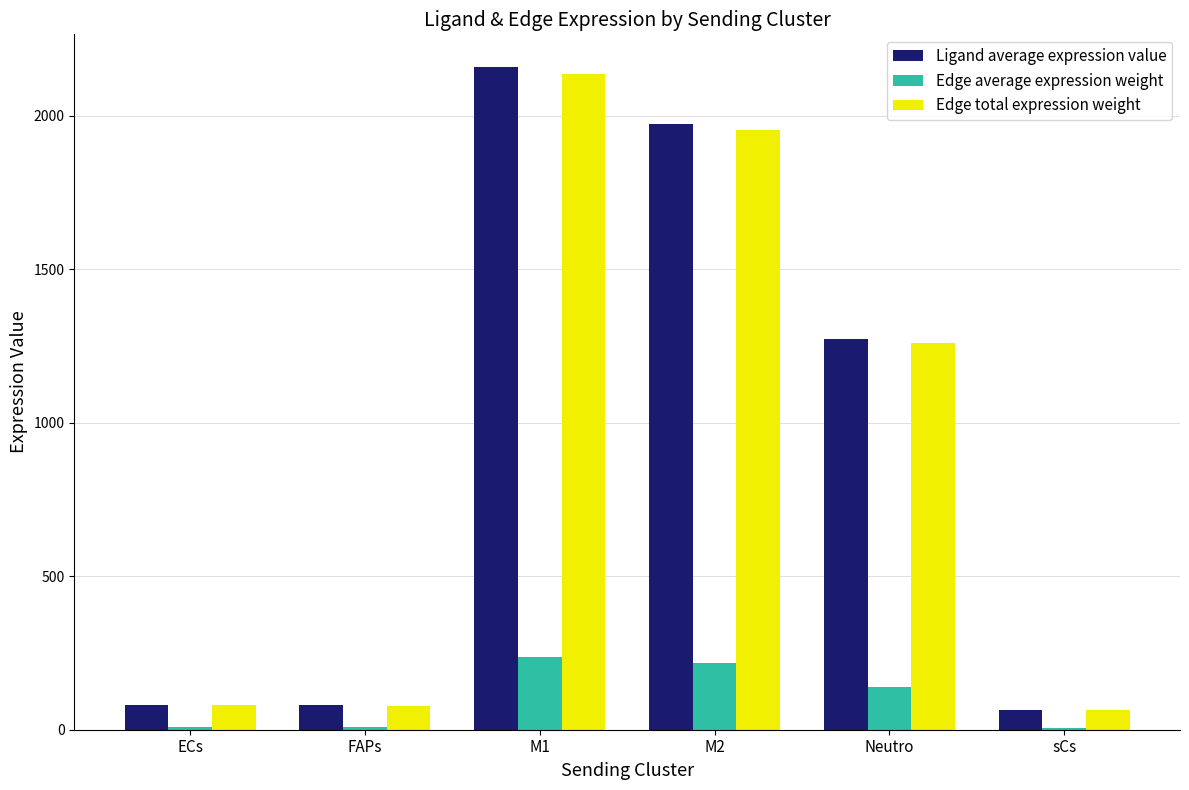

Which series has the widest spread of values?

Ligand average expression value